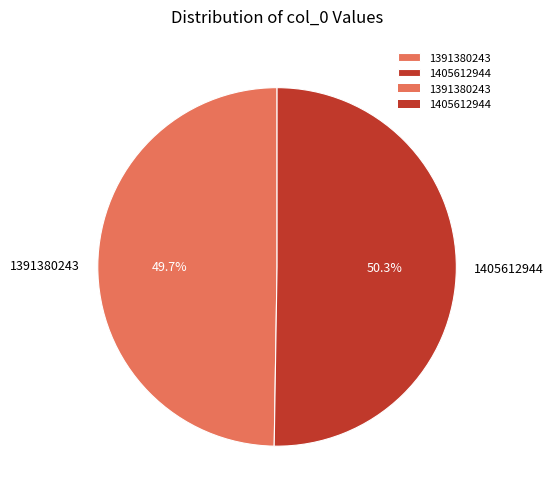

To the nearest percent, what percentage of the pie is 1391380243?

50%